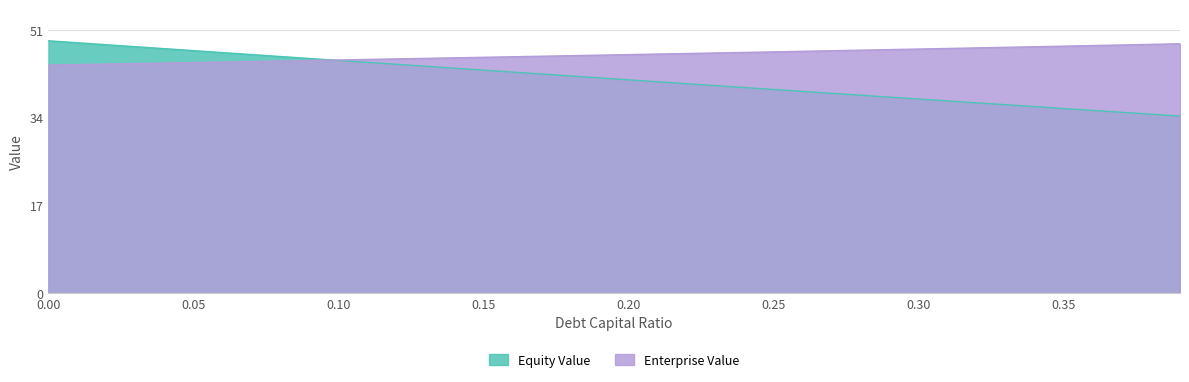

At how many categories does at least one series exceed 35?

9